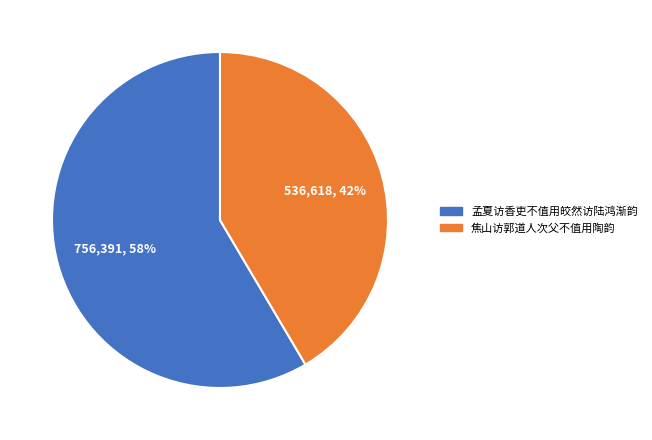

True or false: 焦山访郭道人次父不值用陶韵 accounts for 34% of the total.

False